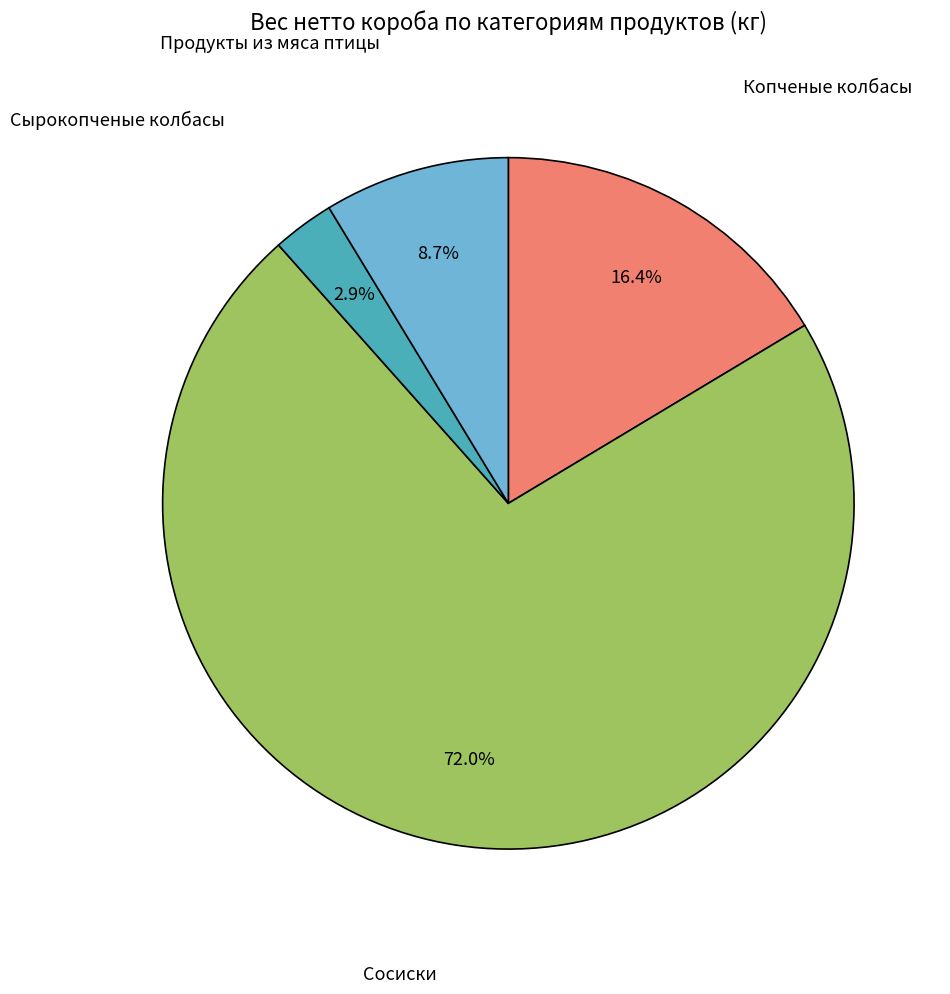

Is there a majority slice in this chart?

Yes